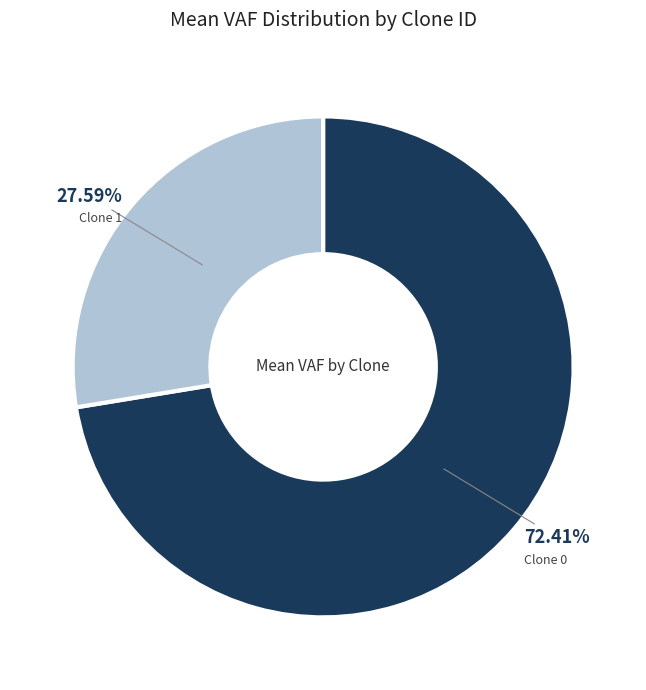

Between Clone 0 and Clone 1, which is larger?

Clone 0